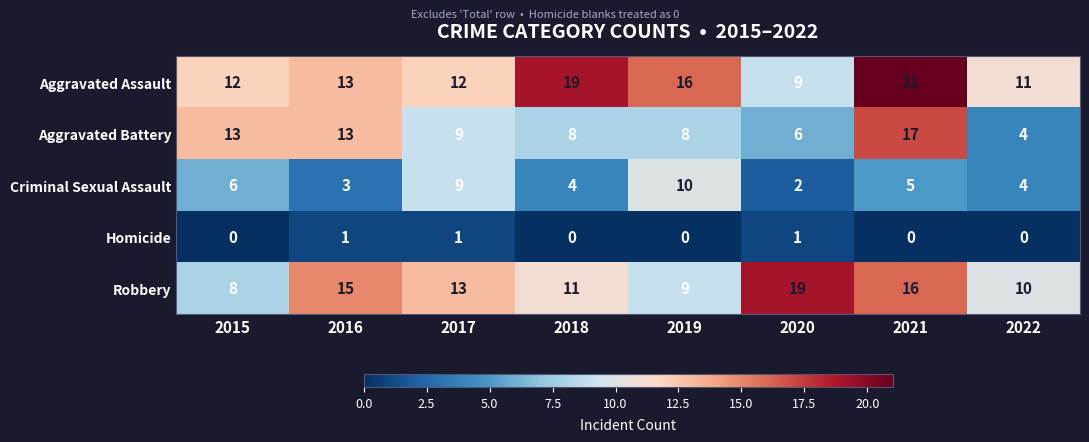

What is the difference between the highest and lowest values at 2019?

16